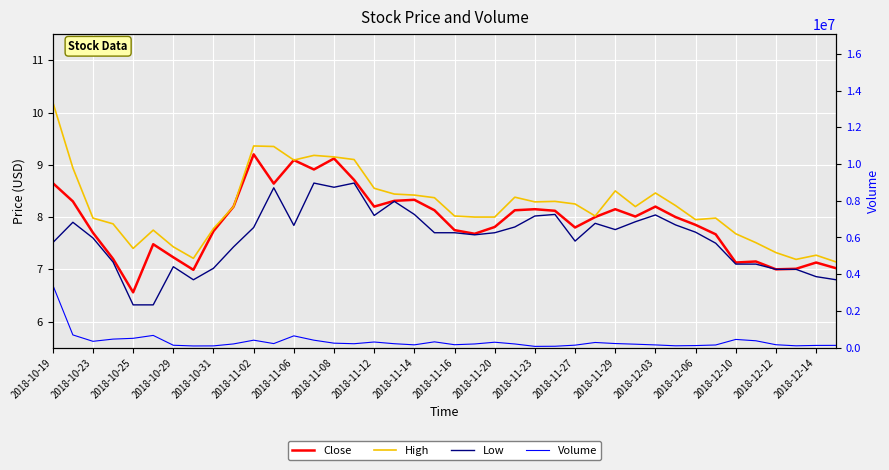

List the series in order of their peak value, lowest first.

Low, Close, High, Volume